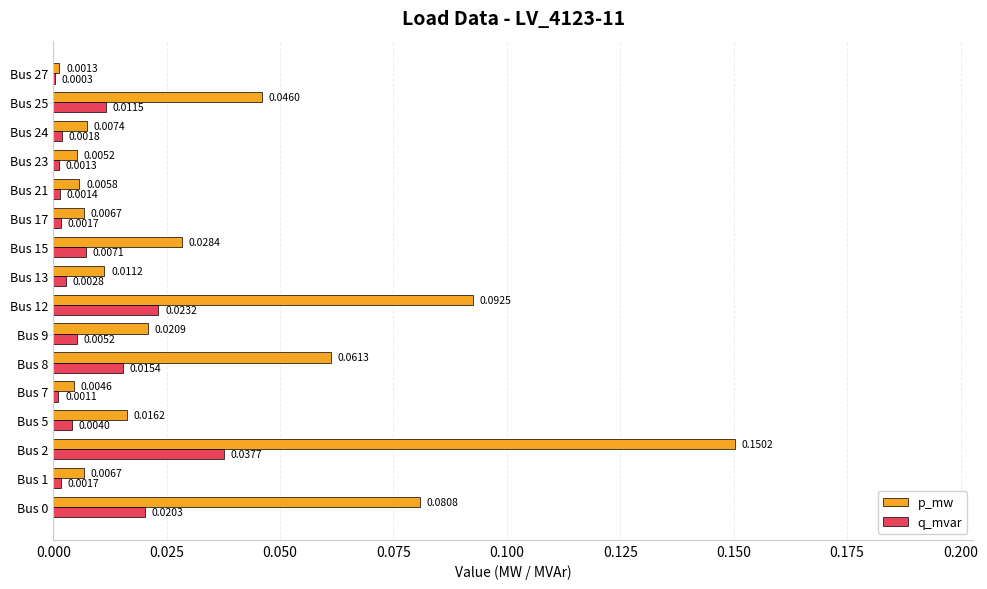

What is the sum of all p_mw values?

0.5